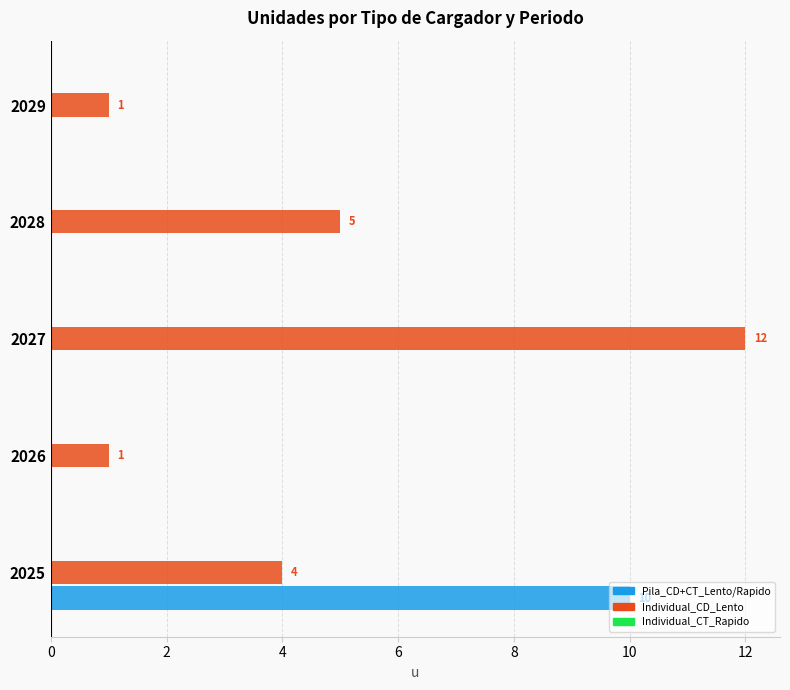

At which category is the sum across all series the highest?

2025